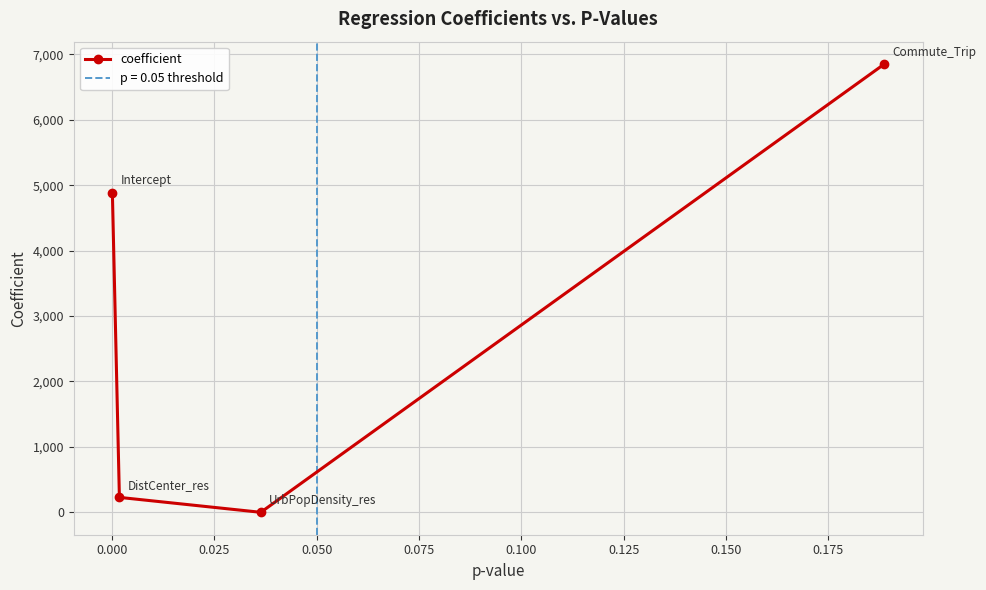

How many interior local valleys does the coefficient series have?

1